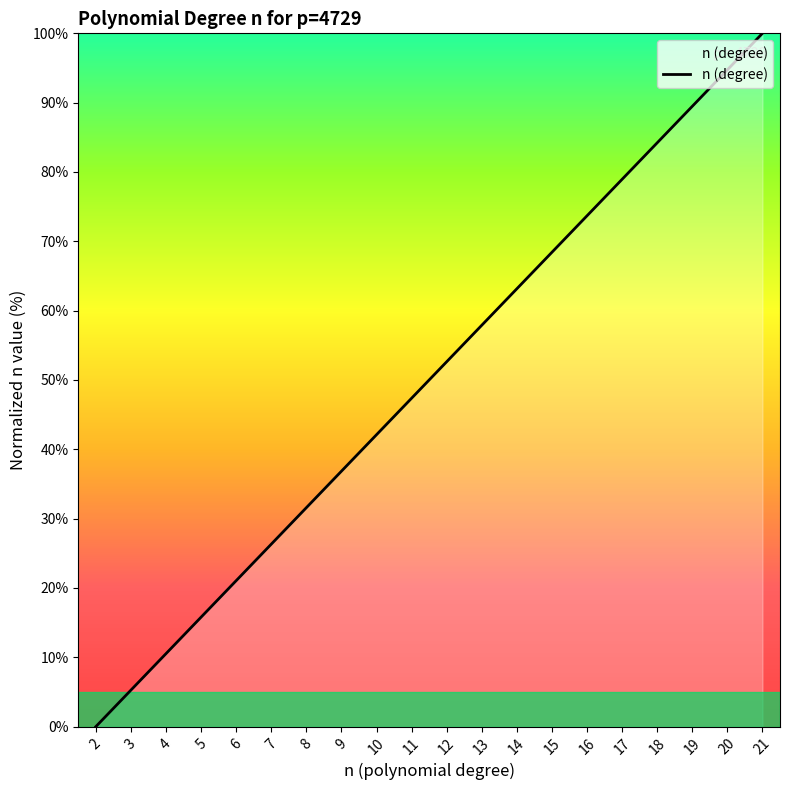

True or false: the data shows 10.5 at 4.

True